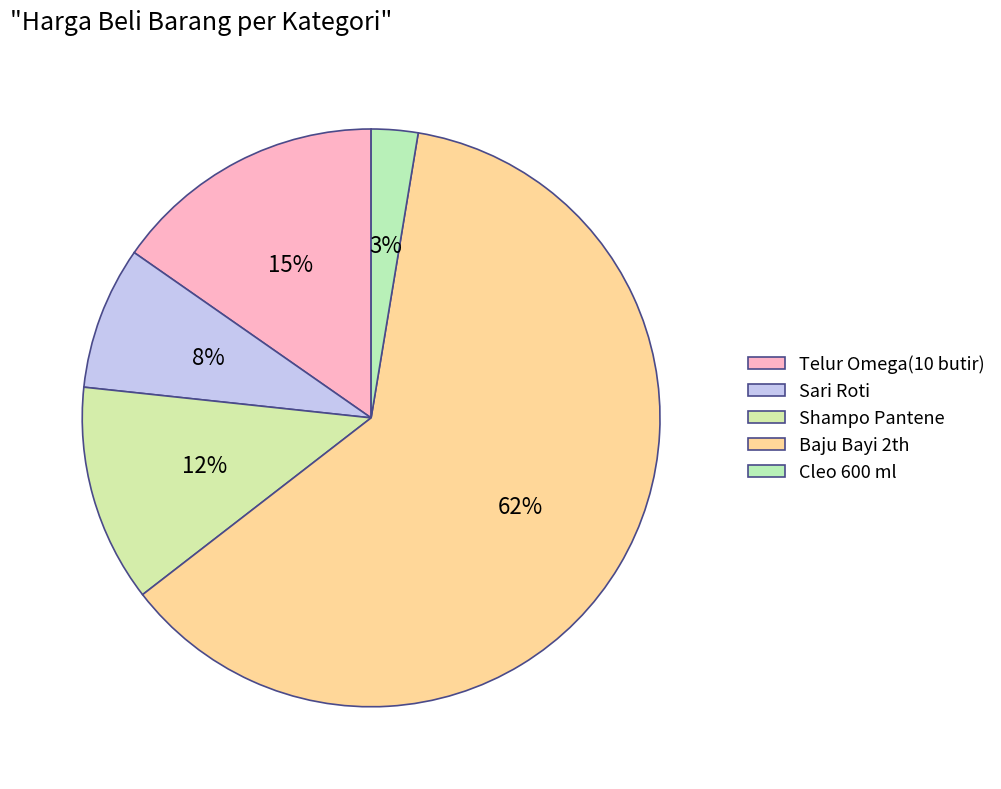

To the nearest percent, what portion does Shampo Pantene represent?

12%